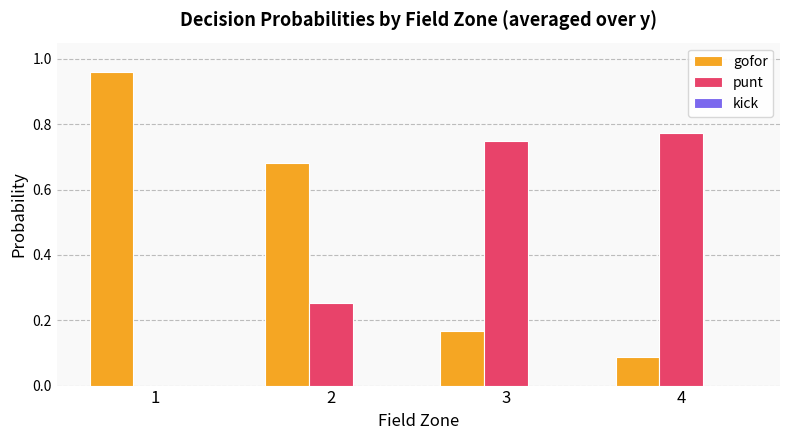

What is the total value across all series at 2?

0.9